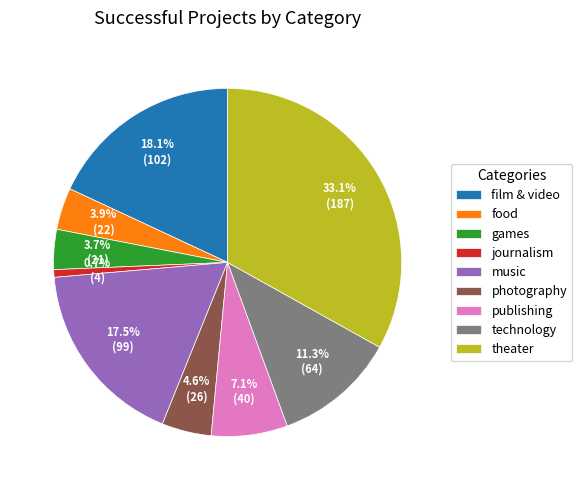

What is the largest slice in the pie chart?

theater